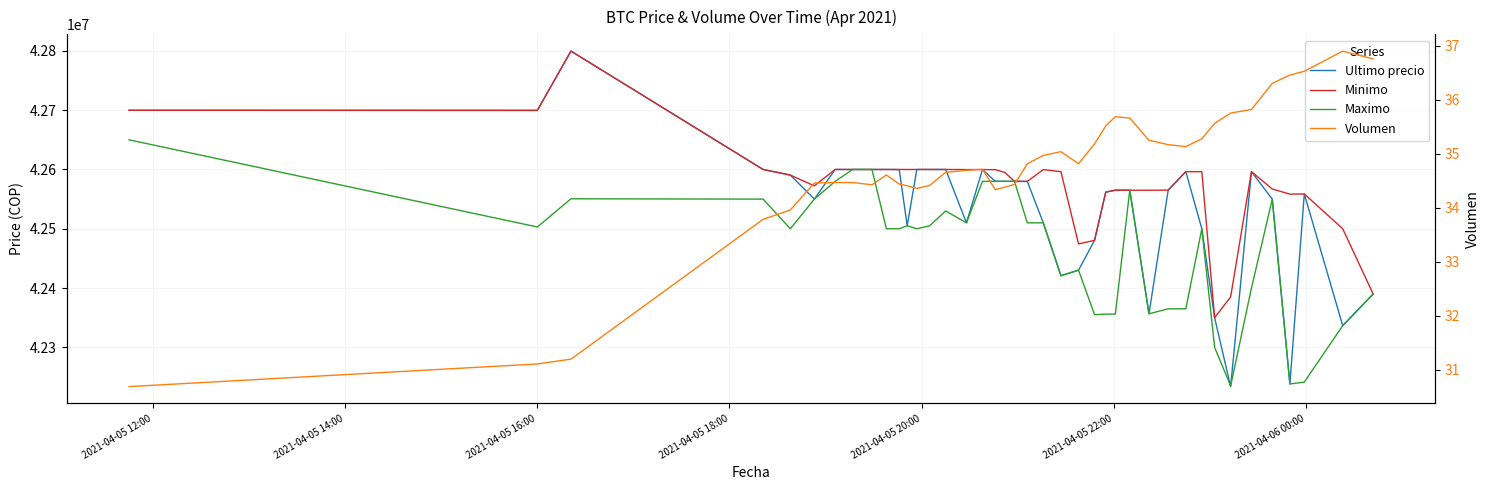

What is the total value across all series at 2021-04-05 16:00?

127902375.1